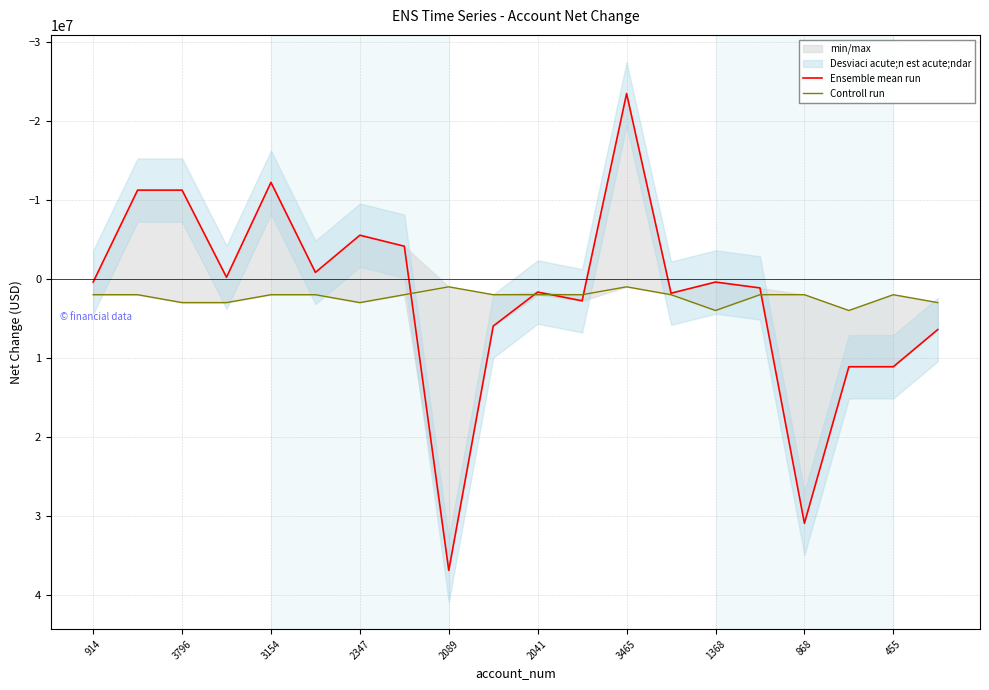

What is the maximum value shown in the chart?

36939000